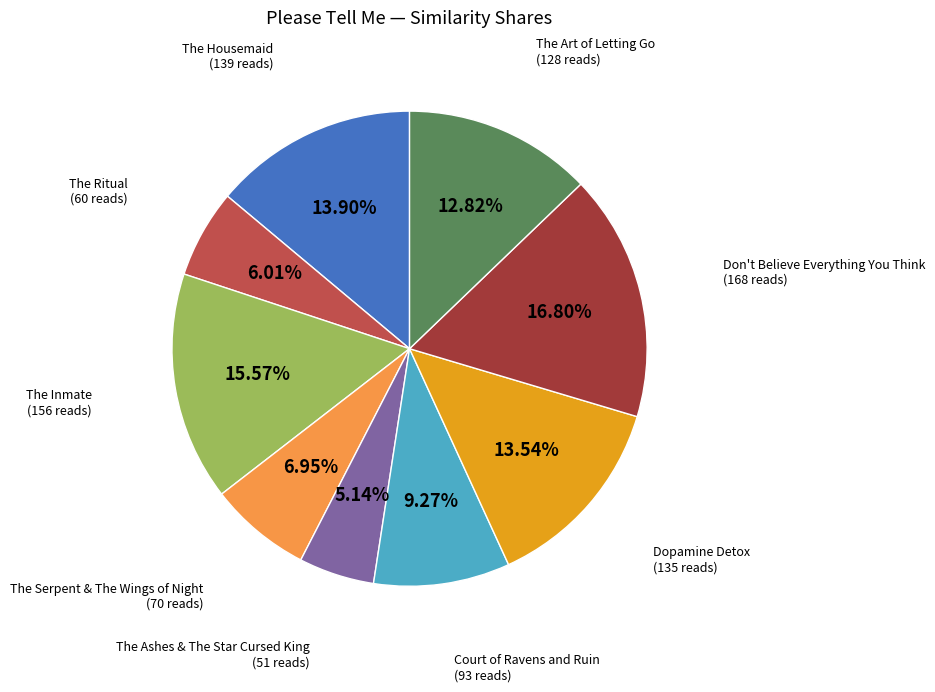

Is there a majority slice in this chart?

No